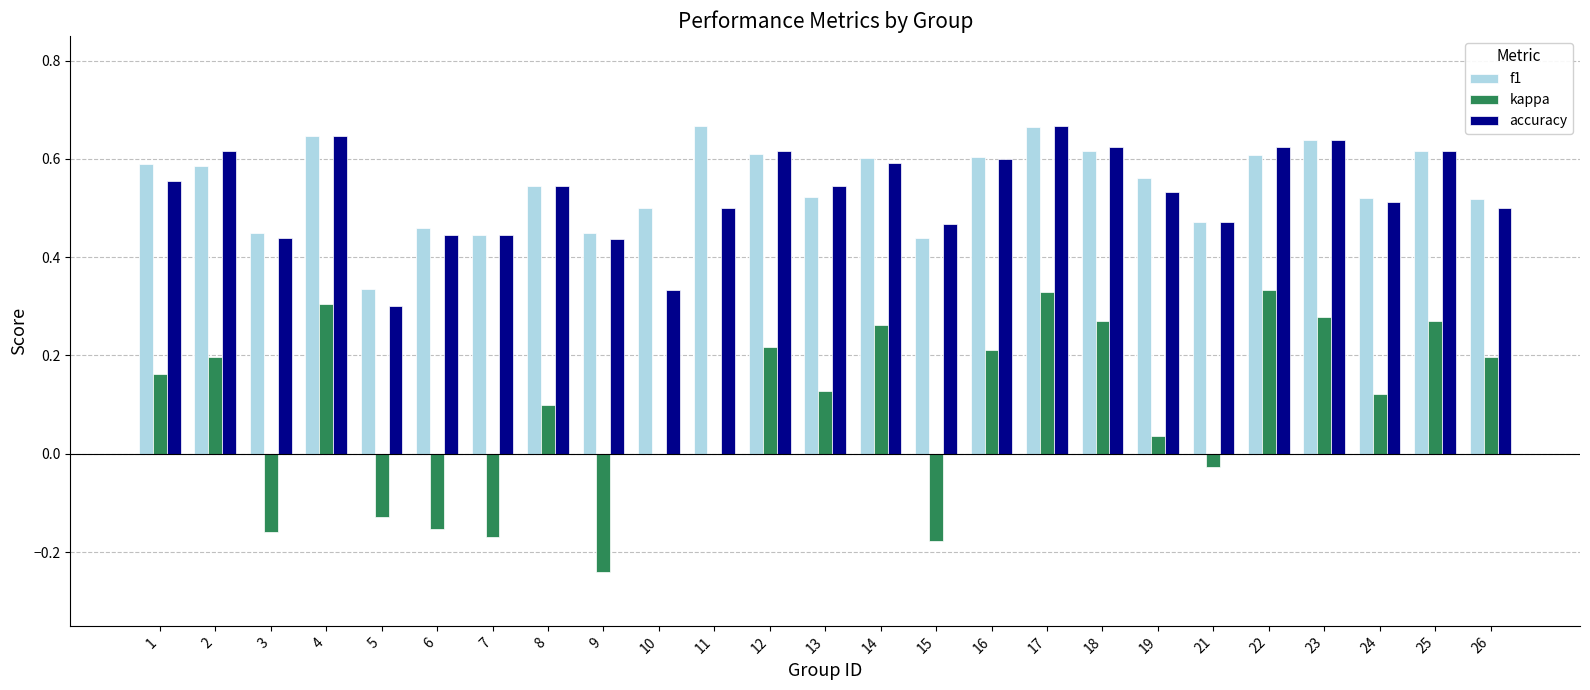

Is it true that accuracy equals 0.6 at 10?

False